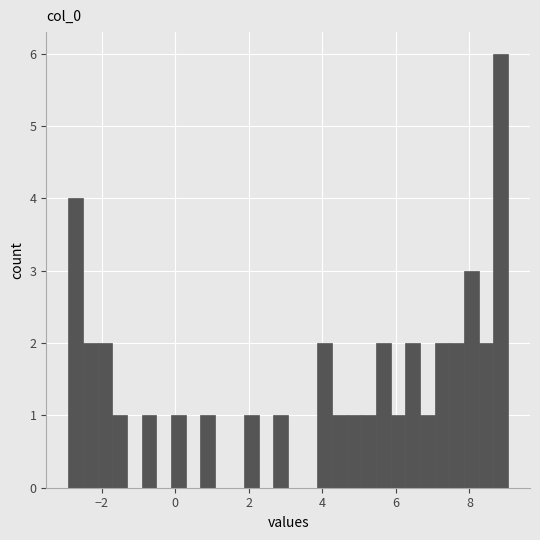

Read against the x-axis, roughly where is the centre of the tallest bar?

8.8